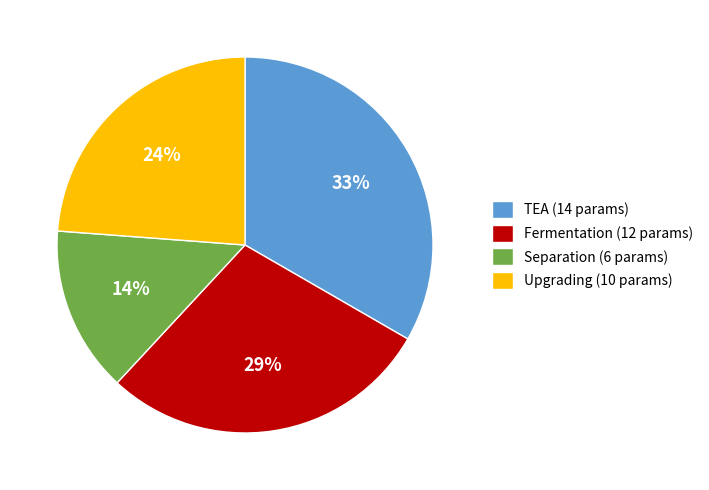

Rank the categories by value from highest to lowest.

TEA, Fermentation, Upgrading, Separation